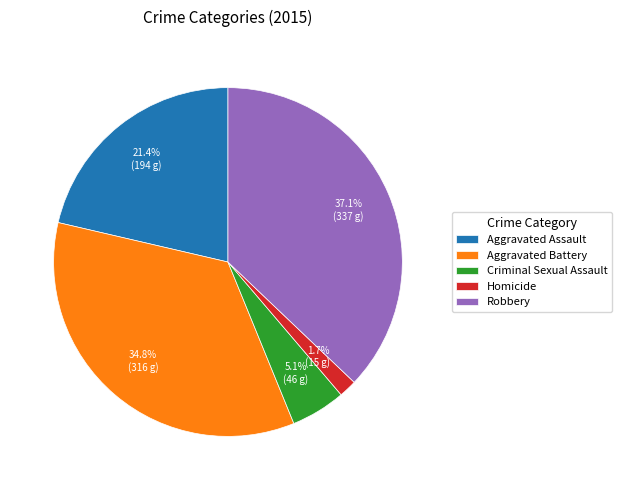

What portion of the pie excludes Aggravated Battery?

65.2%